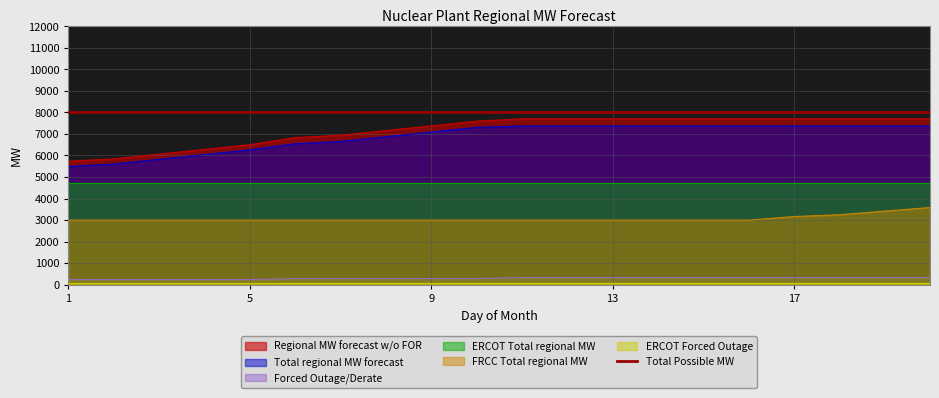

True or false: Forced Outage/Derate has more than 1 interior local peaks.

False